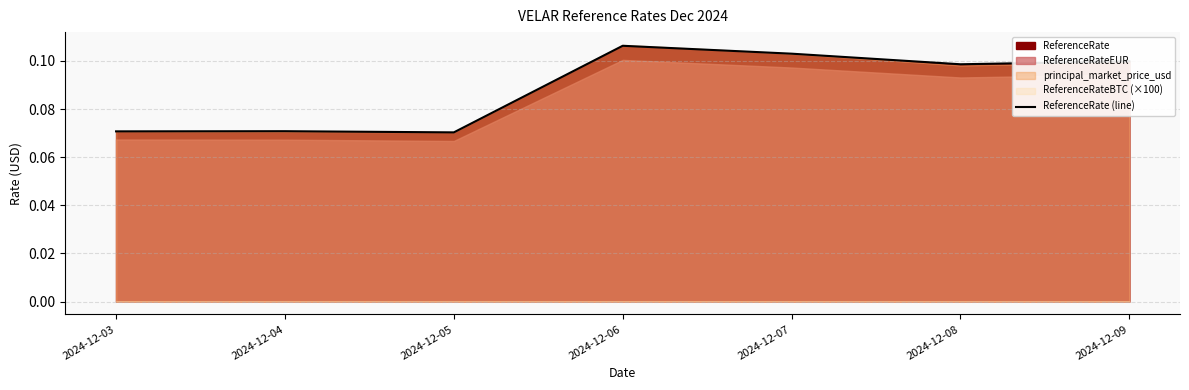

How many interior local peaks (higher than both neighbors) does the data have?

2